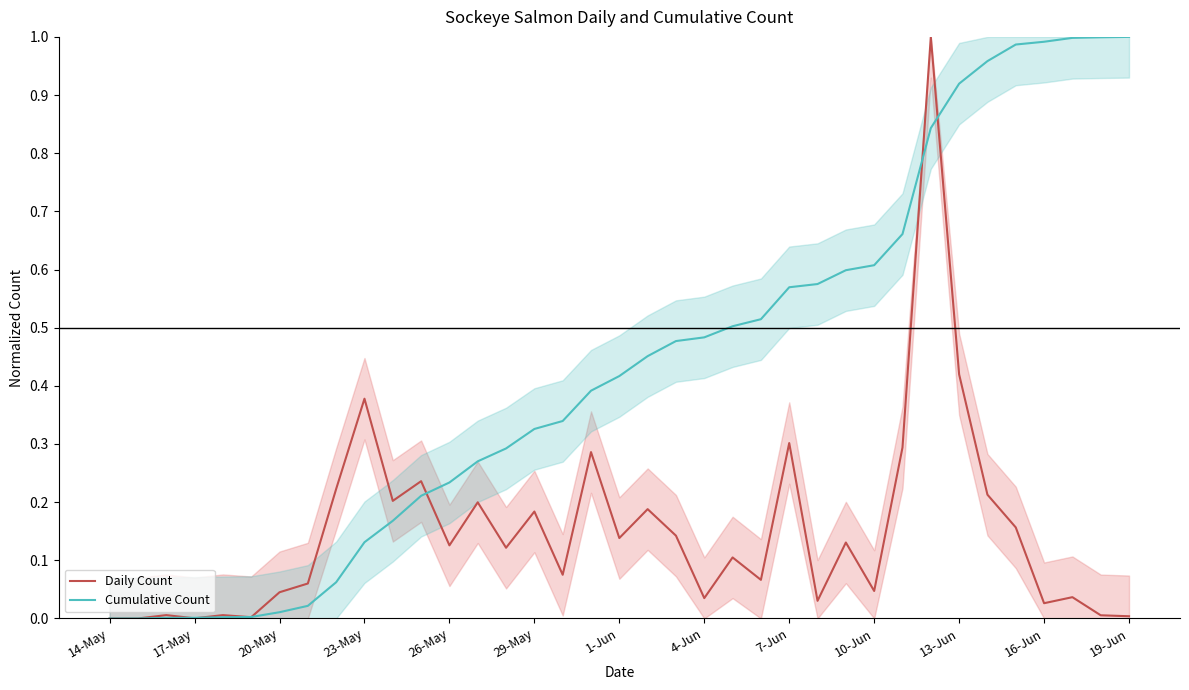

True or false: Cumulative Count and Daily Count intersect in this chart.

True